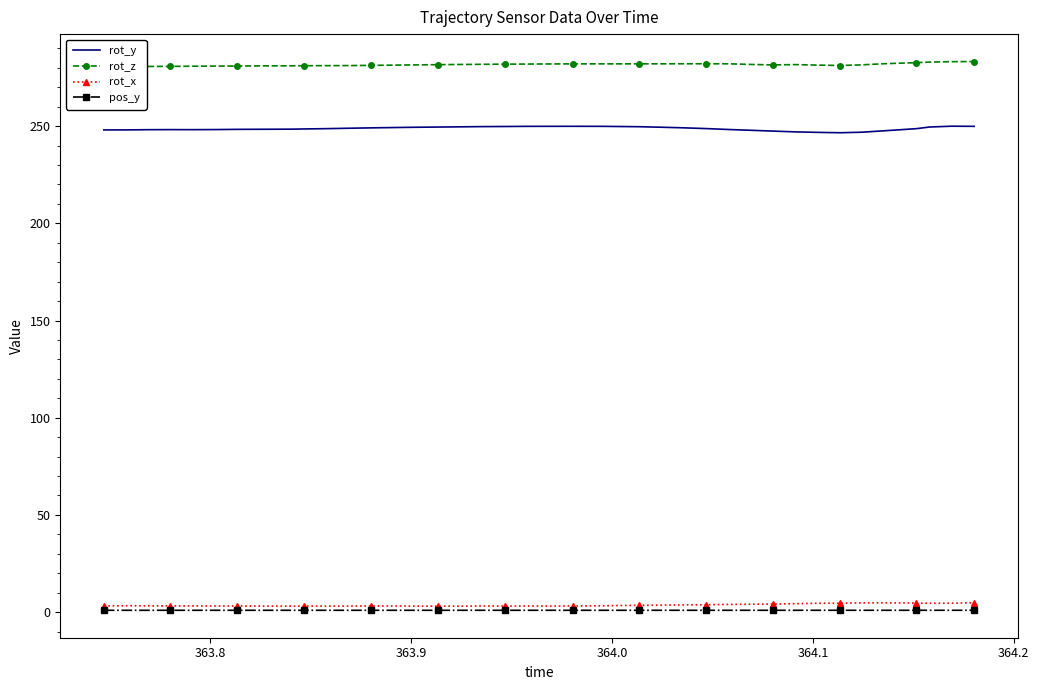

True or false: rot_y and rot_x intersect in this chart.

False